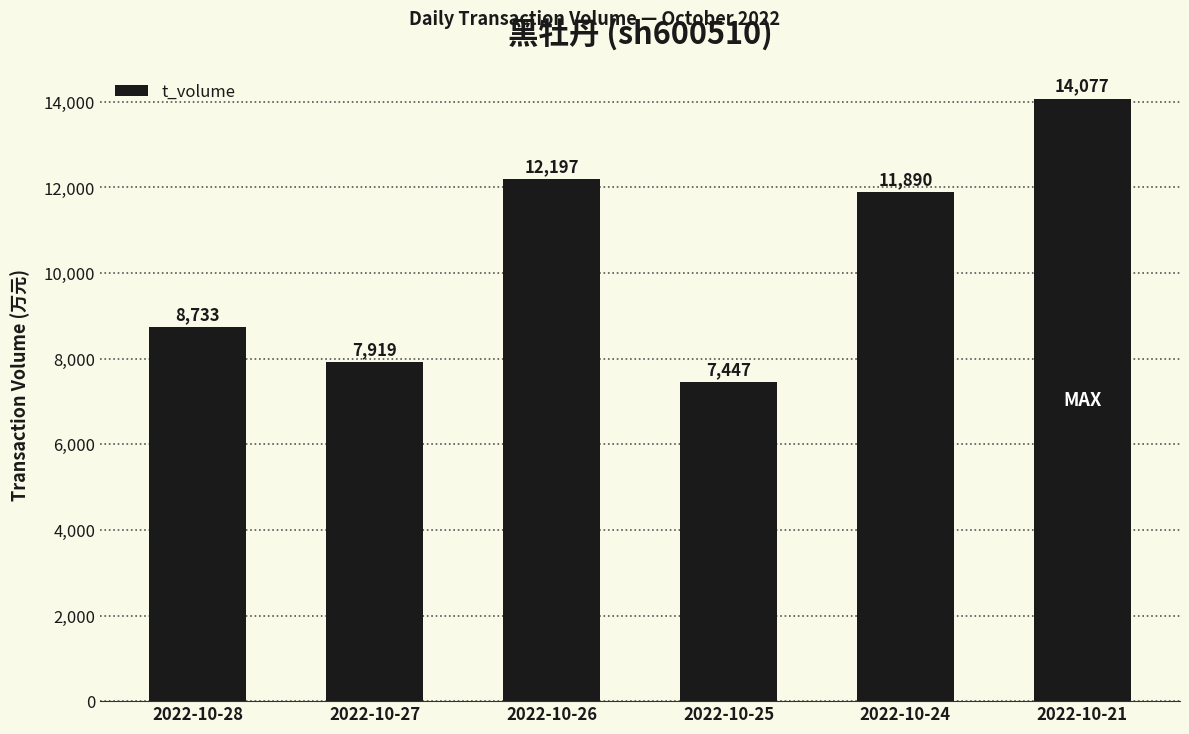

Approximately how many times larger is the value at 2022-10-25 compared to 2022-10-26?

0.6